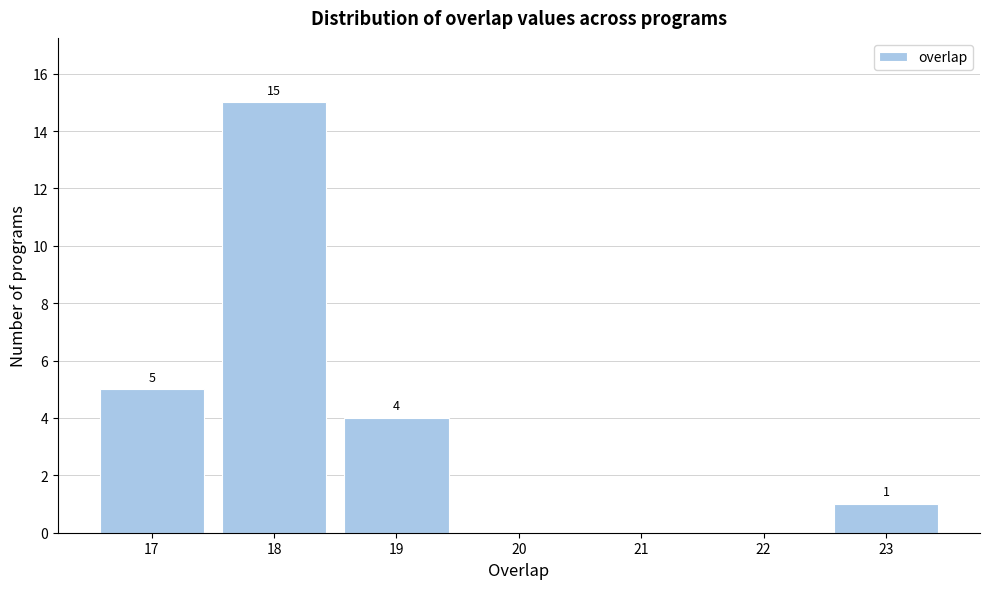

Which range on the x-axis has the tallest bar?

17.5 to 18.5